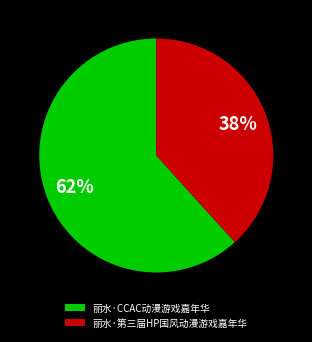

To the nearest percent, what is the combined percentage of 丽水·第三届HP国风动漫游戏嘉年华 and 丽水·CCAC动漫游戏嘉年华?

100%